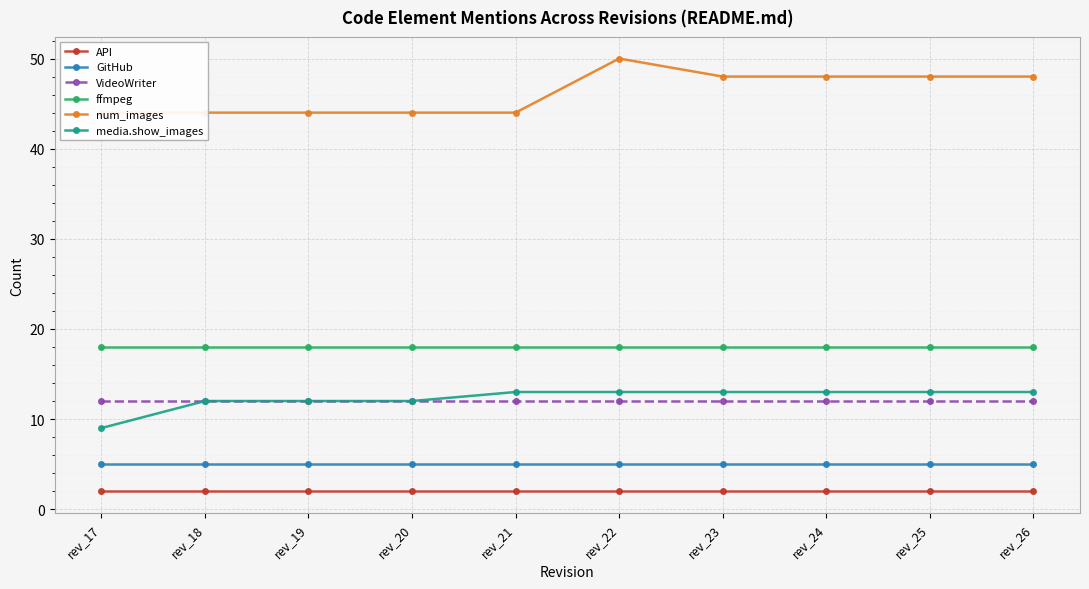

Rank the series by their maximum value, from lowest to highest.

API, GitHub, VideoWriter, media.show_images, ffmpeg, num_images